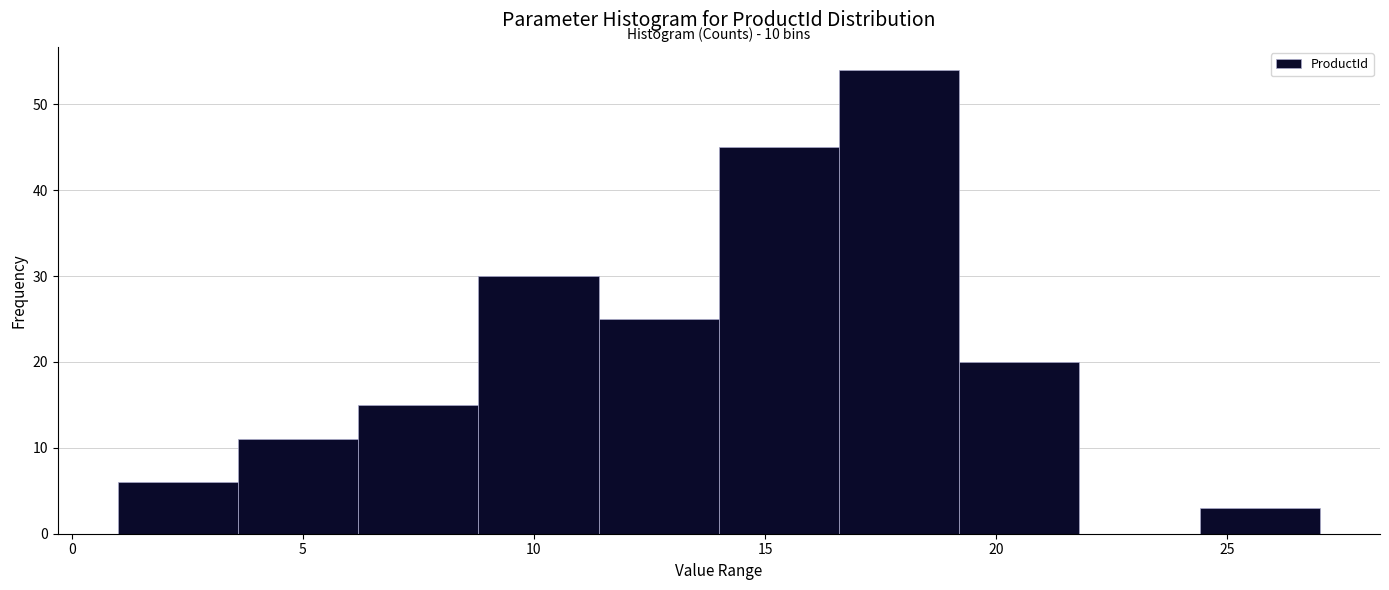

Which range on the x-axis has the tallest bar?

16.6 to 19.2